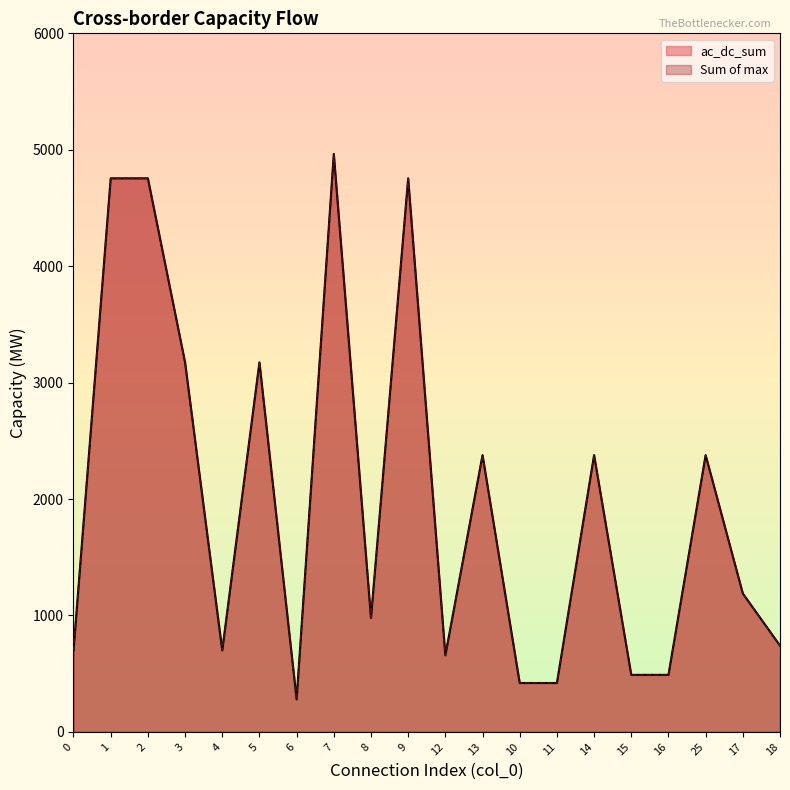

At which category does the chart reach its peak across all series?

7